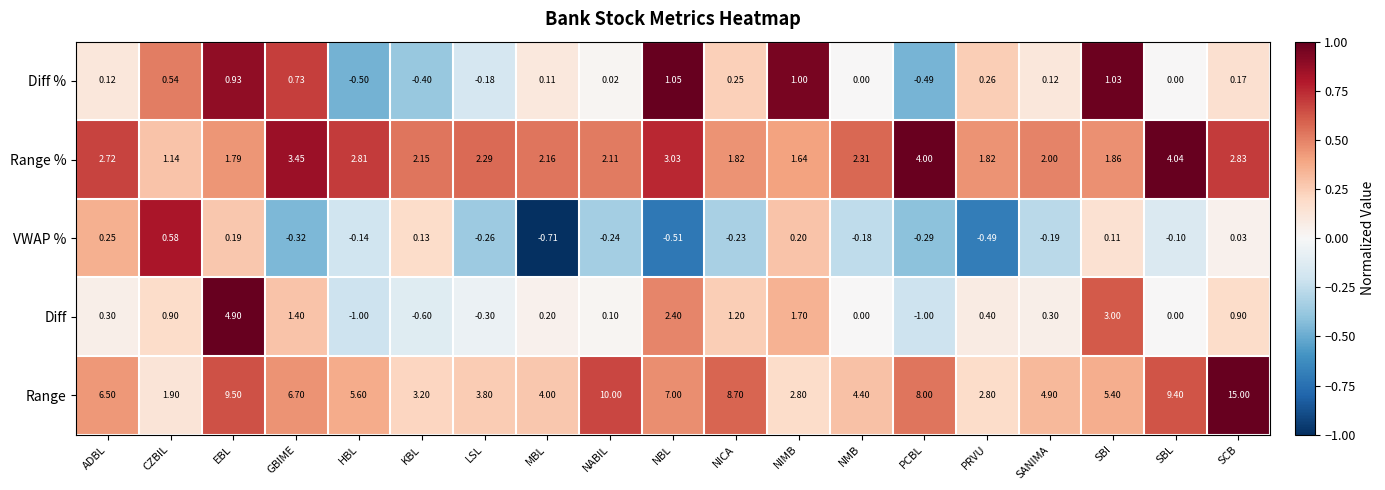

How many data points does each series have?

19